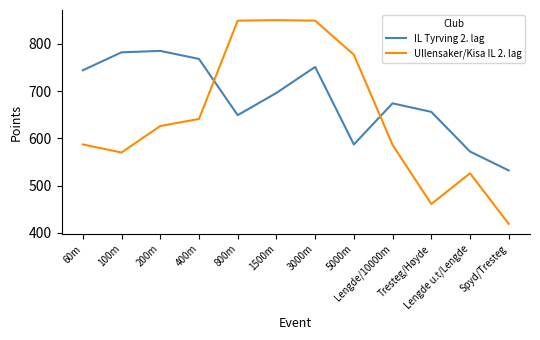

What is the difference between the highest and lowest values at Tresteg/Høyde?

195